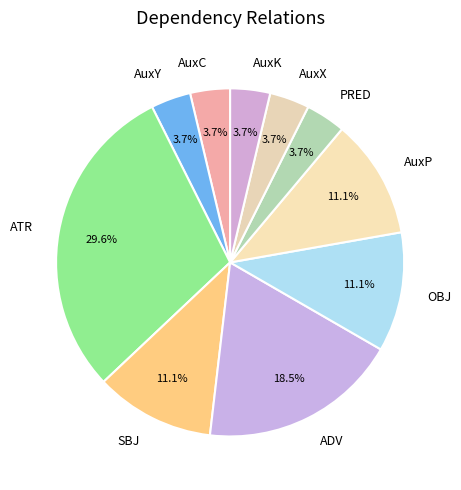

Does AuxY represent more than half of the total?

No